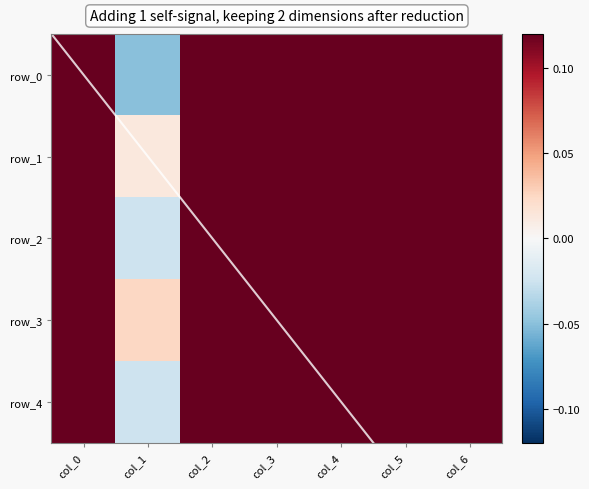

Reading left to right, extract all data points from this chart.

row_0: 0.5	-0.1	0.5	0.5	0.5	0.5	0.5
row_1: 0.5	0.0	0.5	0.5	0.5	0.5	0.5
row_2: 0.5	-0.0	0.5	0.5	0.5	0.5	0.5
row_3: 0.5	0.0	0.5	0.5	0.5	0.5	0.5
row_4: 0.5	-0.0	0.5	0.5	0.5	0.5	0.5